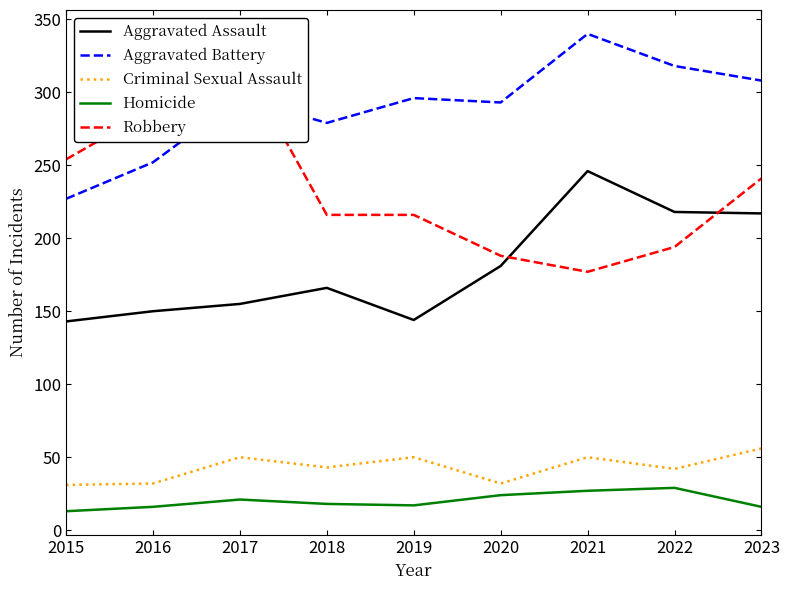

Does the chart have visible grid lines?

No